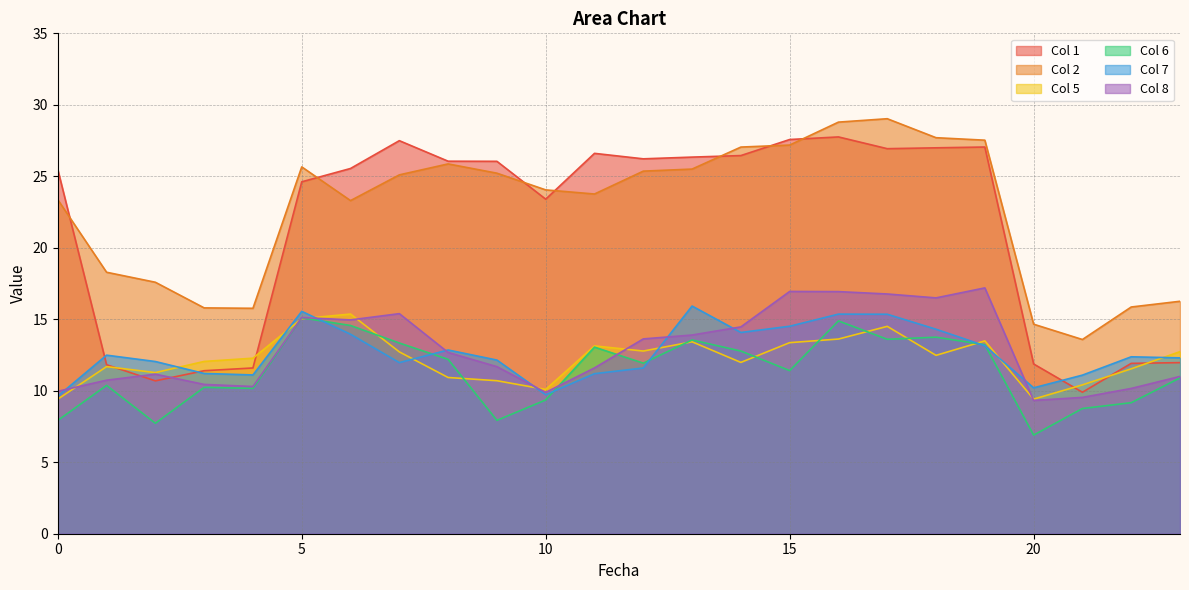

What are all the series names shown in the legend?

Col 1, Col 2, Col 5, Col 6, Col 7, Col 8